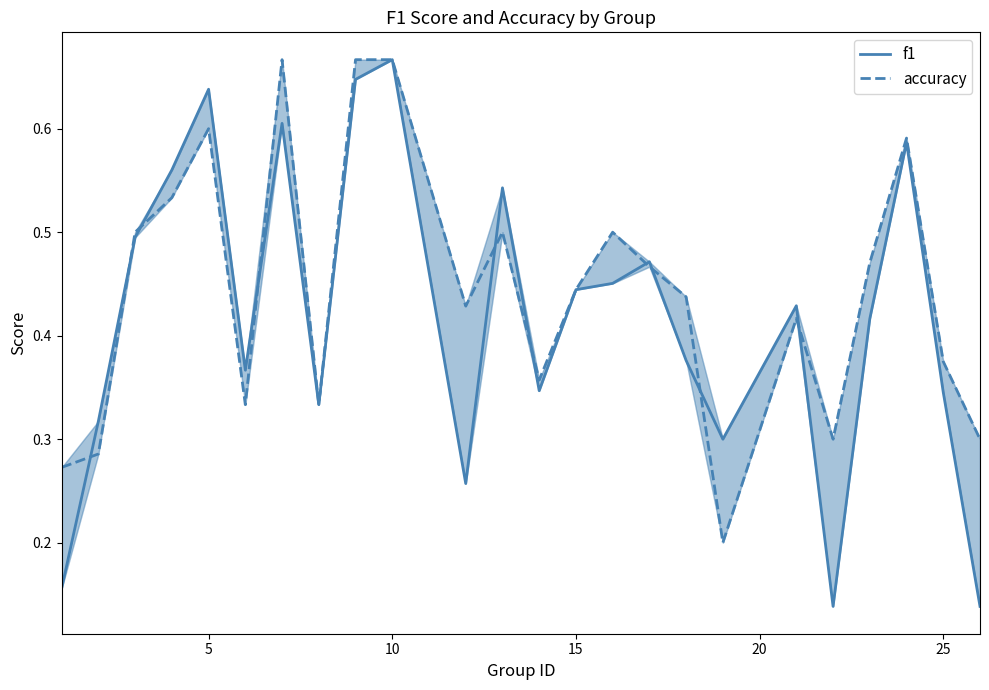

What are all the series names shown in the legend?

f1, accuracy